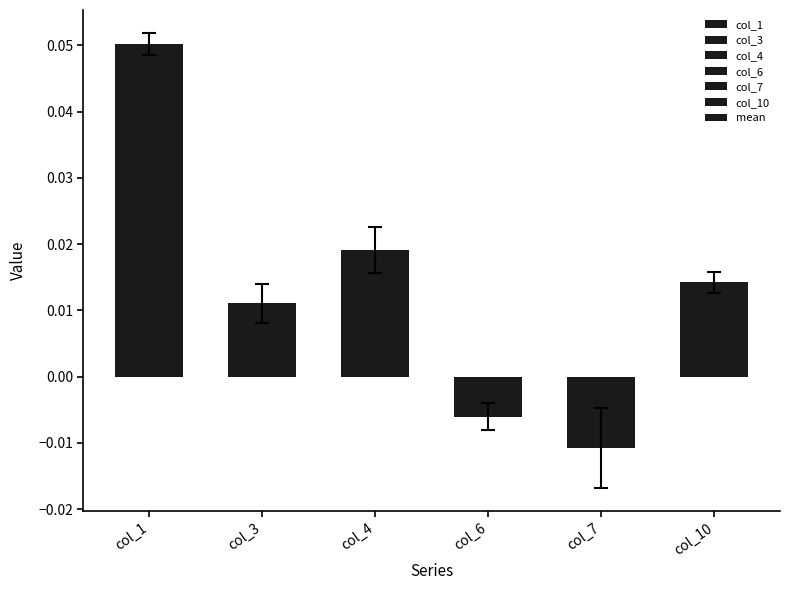

List the labels in order of value, smallest first.

col_7, col_6, col_3, col_10, col_4, col_1